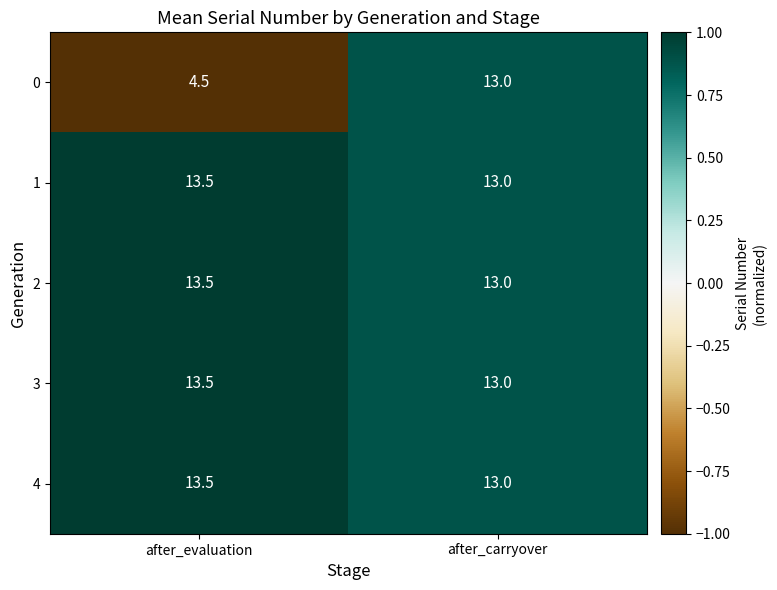

Count the number of categories in the chart.

2